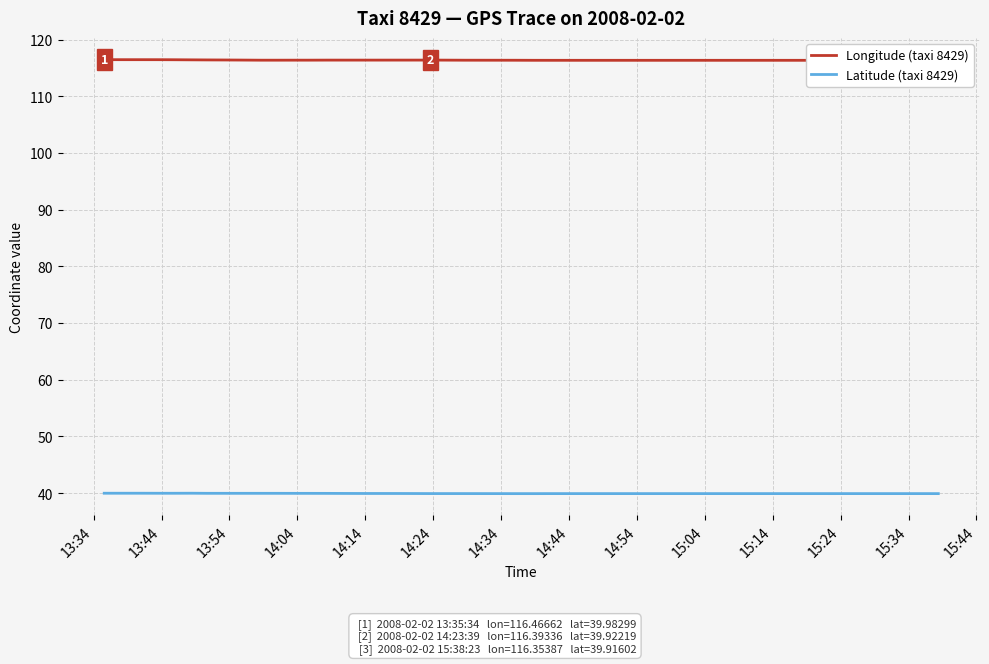

Which series has the widest spread of values?

Longitude (taxi 8429)